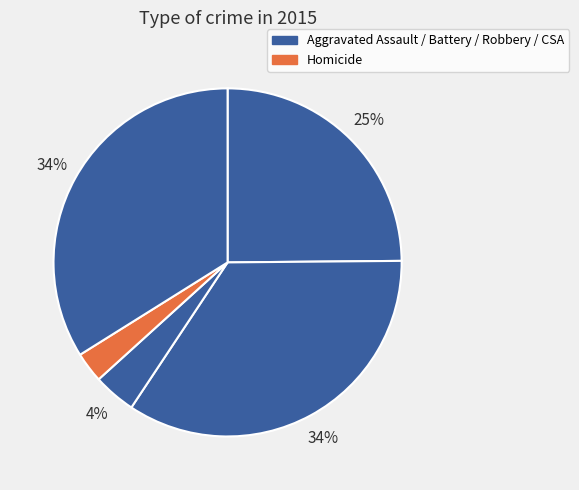

How many segments does this pie chart have?

5